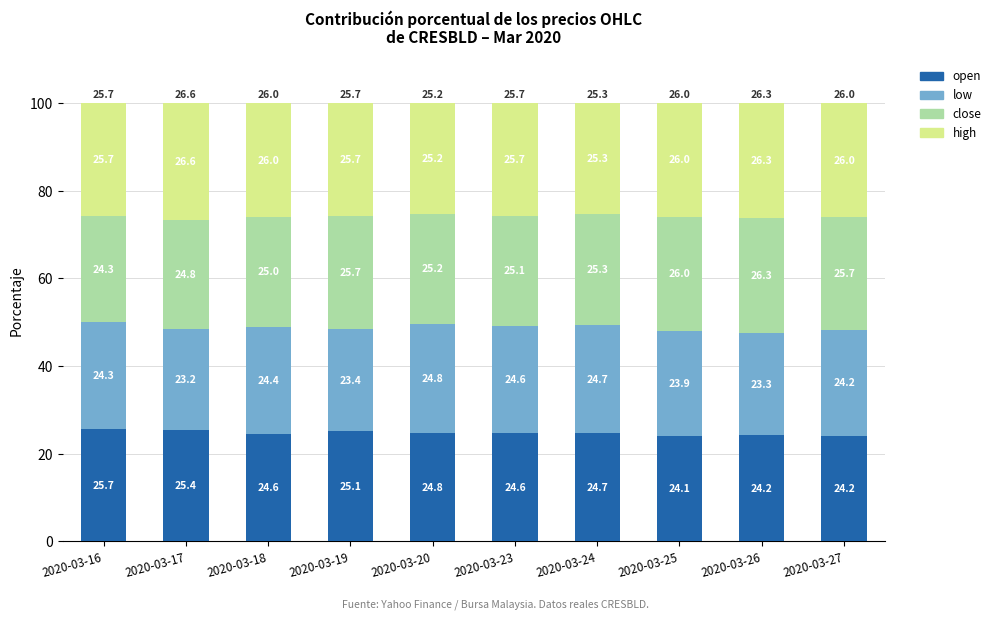

What is the total value across all series at 2020-03-16?

100.0